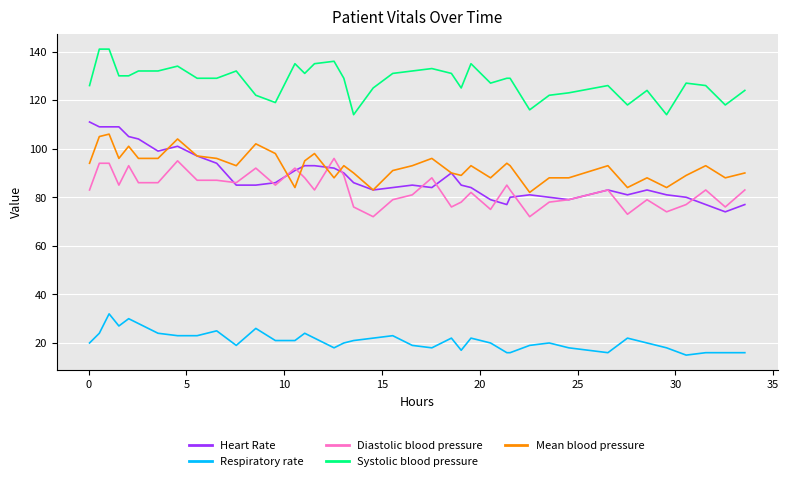

What is the difference between the maximum and minimum values in the Mean blood pressure series?

24